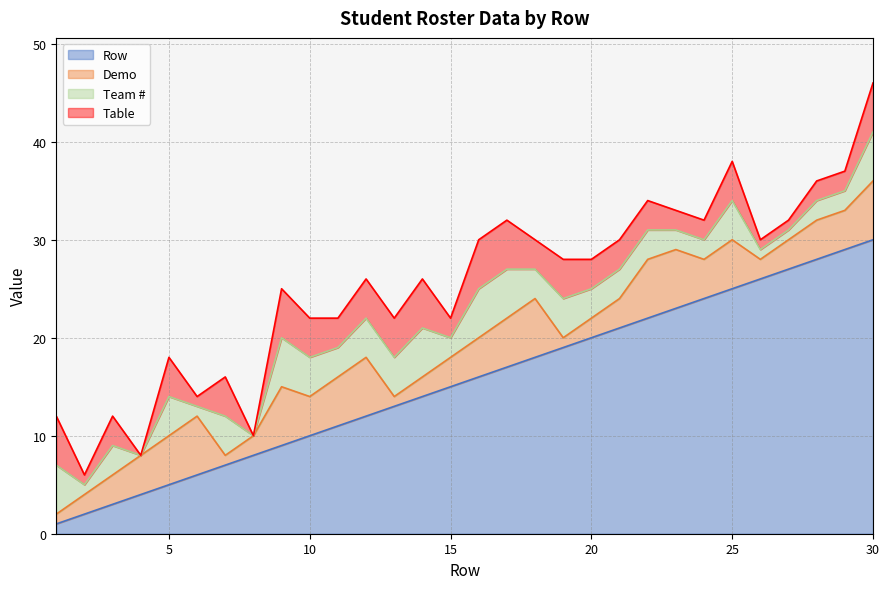

Rank the series by their maximum value, from lowest to highest.

Team #, Table, Demo, Row